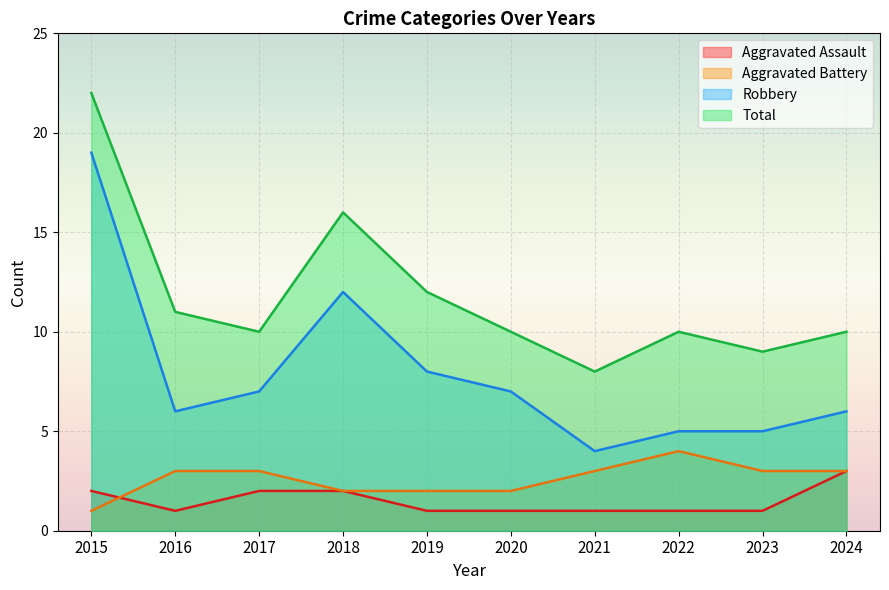

True or false: Total and Robbery intersect in this chart.

False